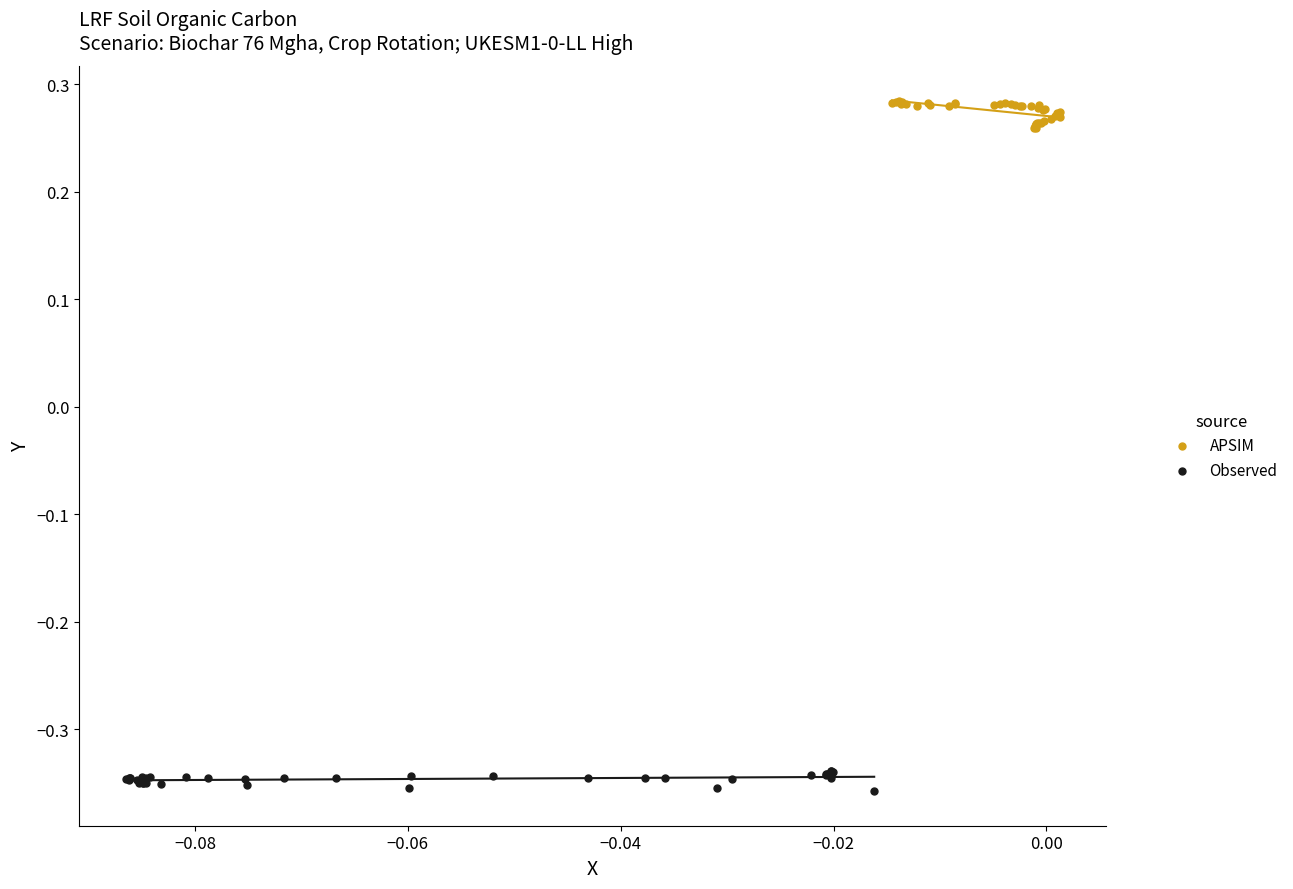

Which series contains the highest Y value?

APSIM